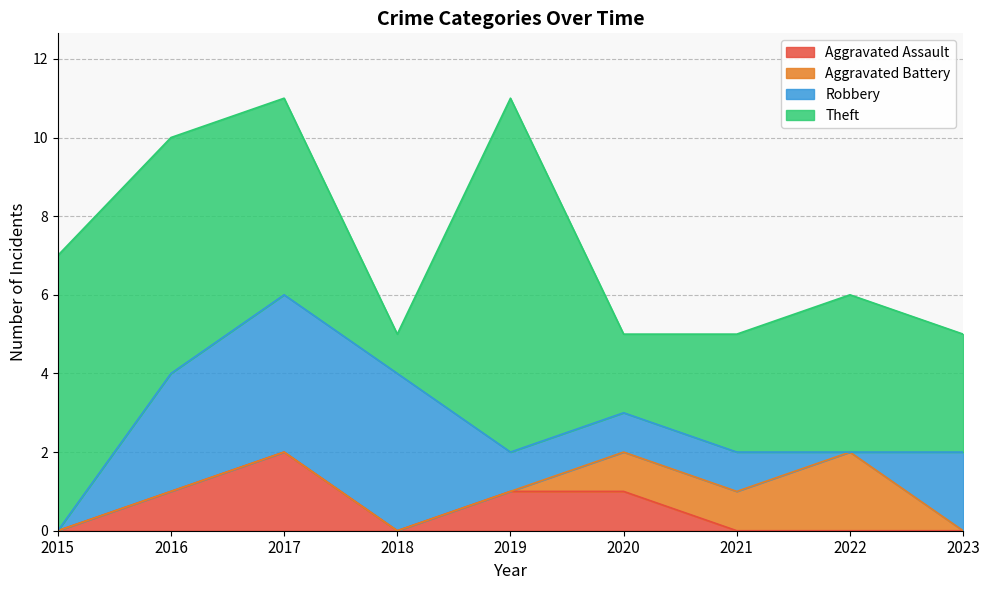

True or false: Theft and Aggravated Assault cross at least once.

False